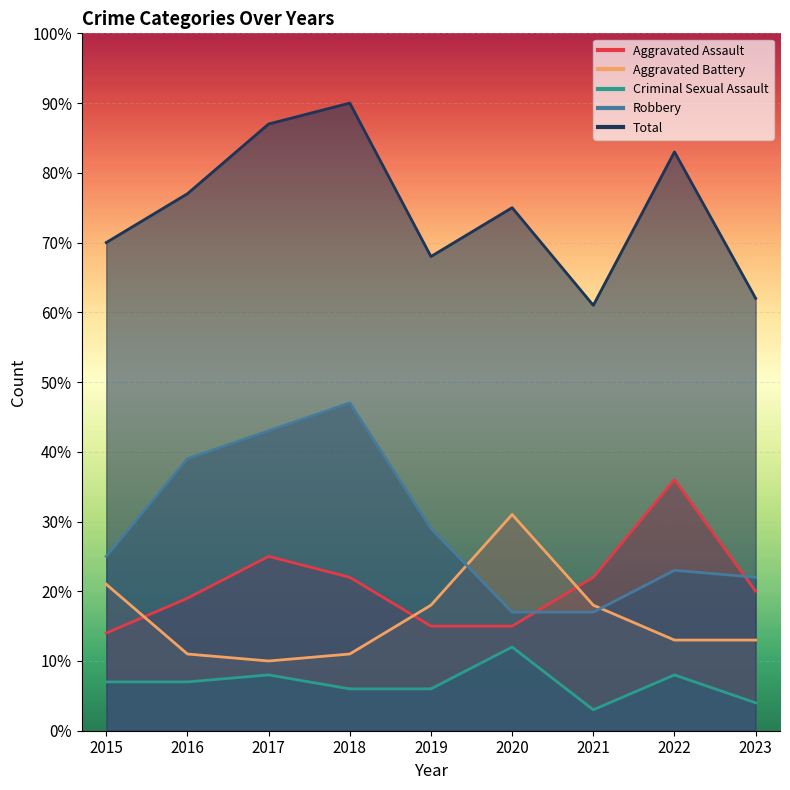

Which series has the largest total across all categories?

Total